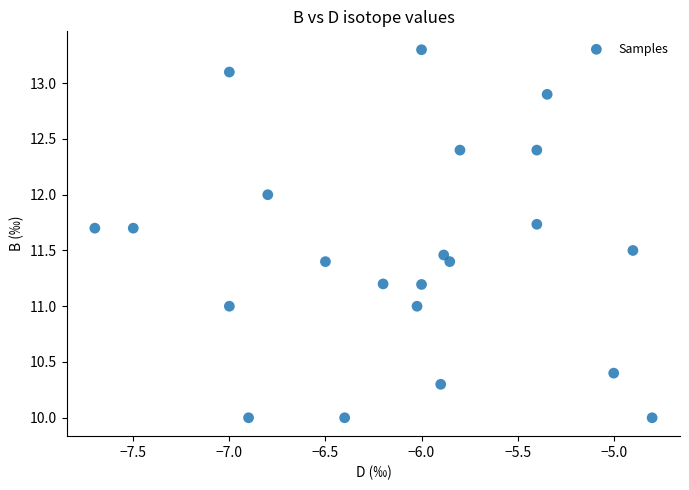

What is the range of X values (max minus min)?

2.9